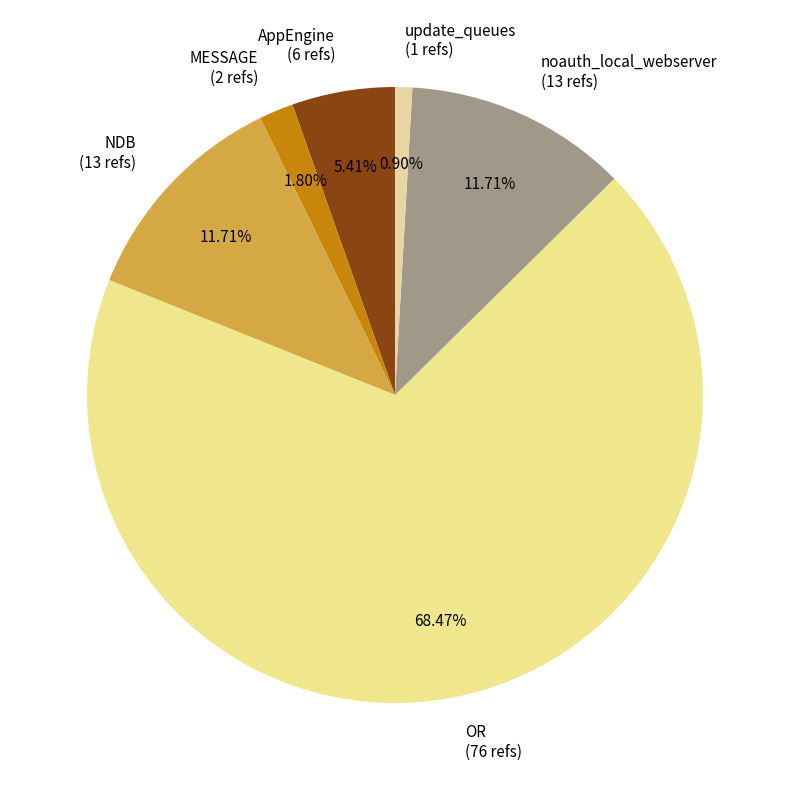

Which category has the biggest portion of the pie?

OR